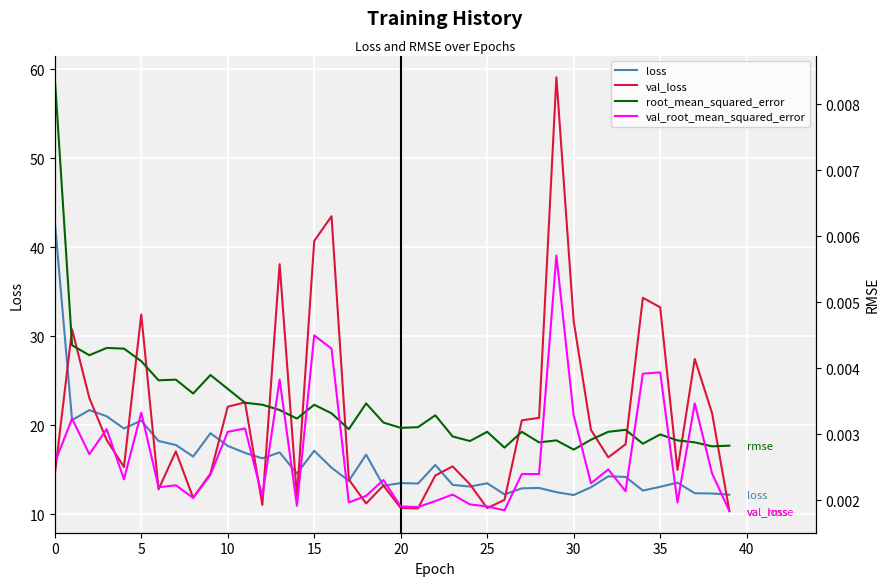

What is the sum of the val_loss values at 16 and 39?

53.8